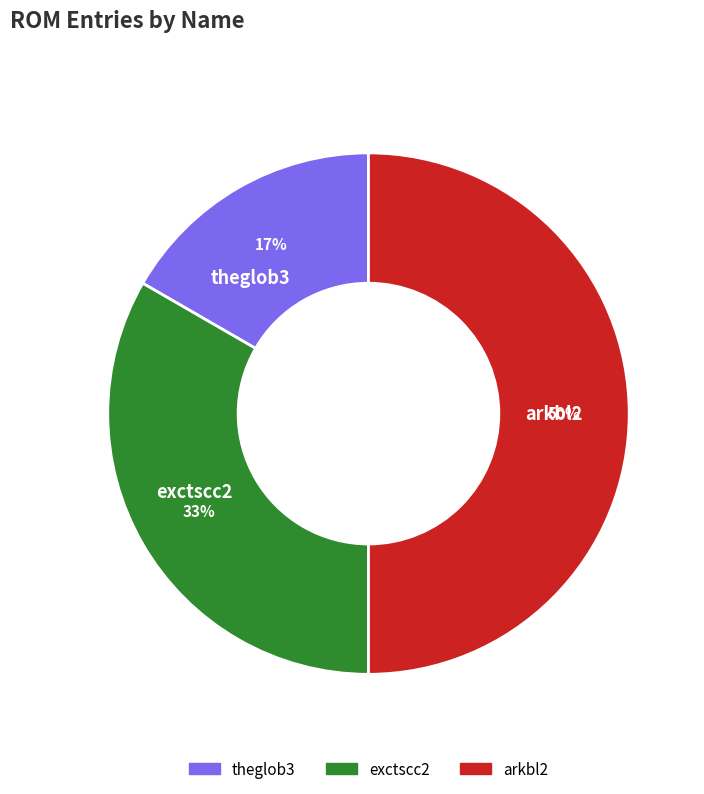

To the nearest percent, what portion does arkbl2 represent?

50%